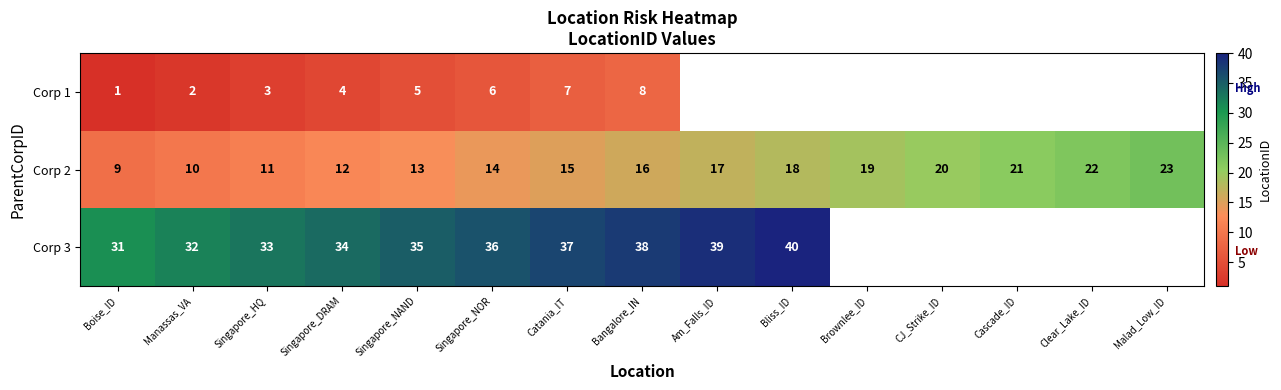

What is the sum of all Corp 2 values?

240